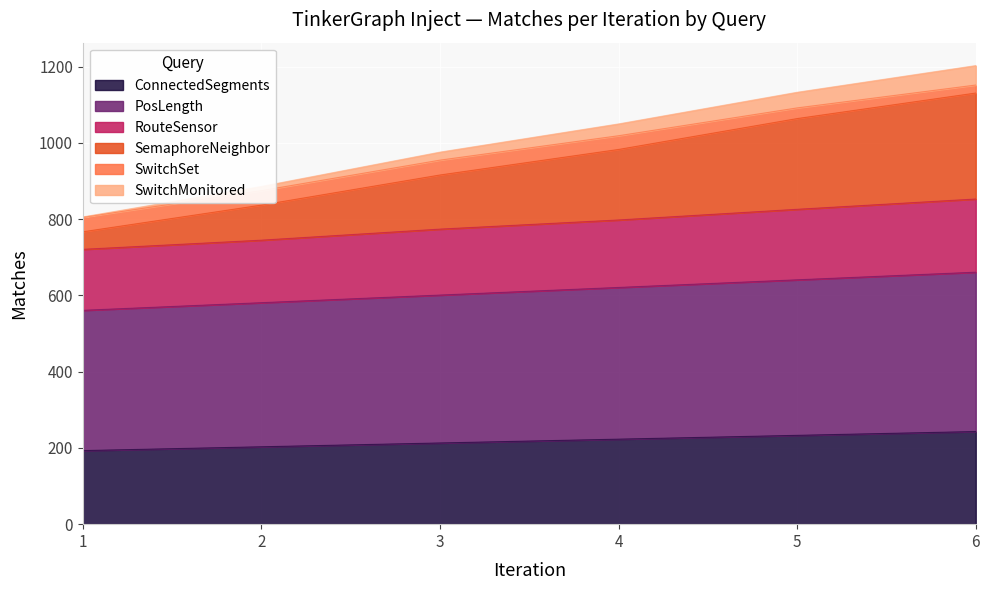

What is the lowest value of the ConnectedSegments series?

193